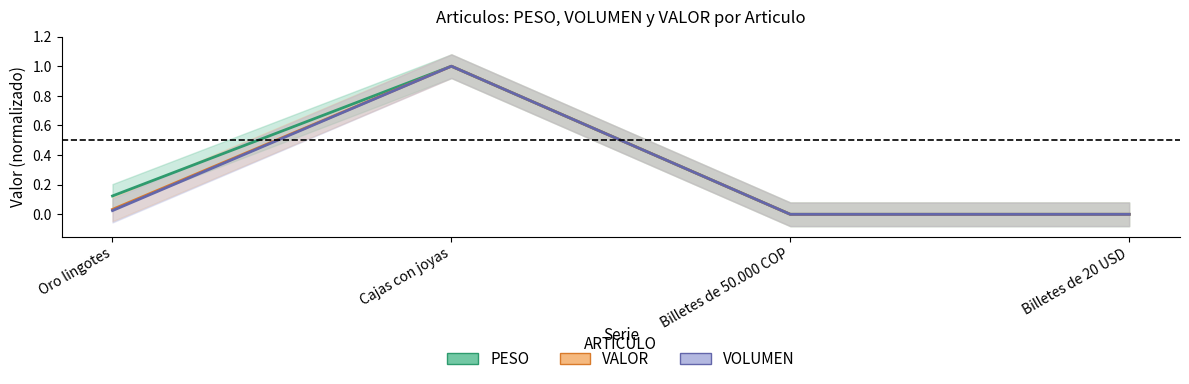

True or false: VALOR and PESO intersect in this chart.

False